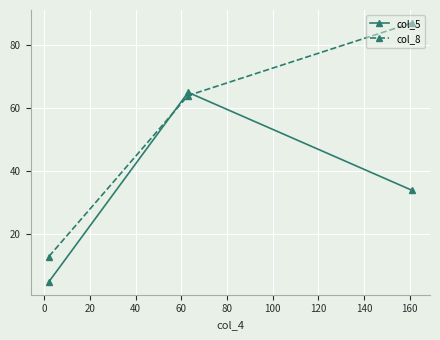

How many series are shown in this chart?

2